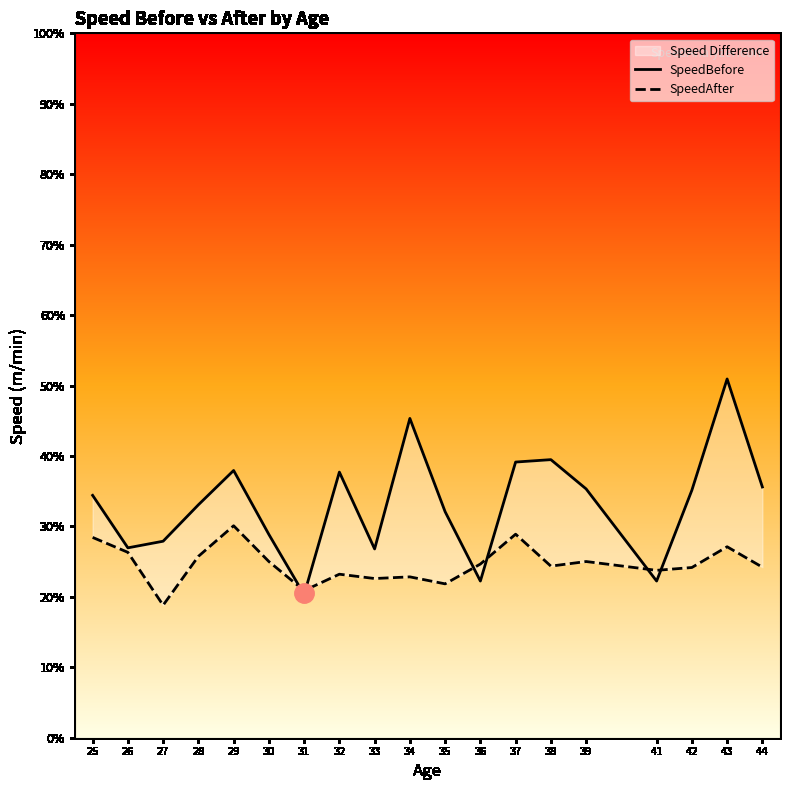

What is the value of the SpeedAfter point at the 2nd from the left?

79.0